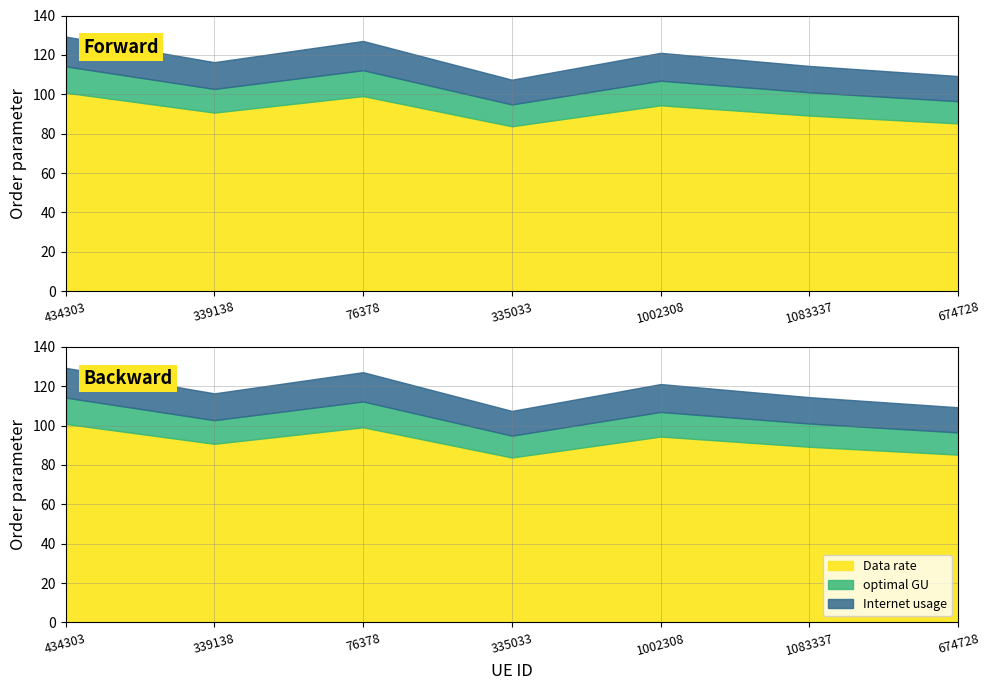

What is the maximum value shown in the chart?

129.3